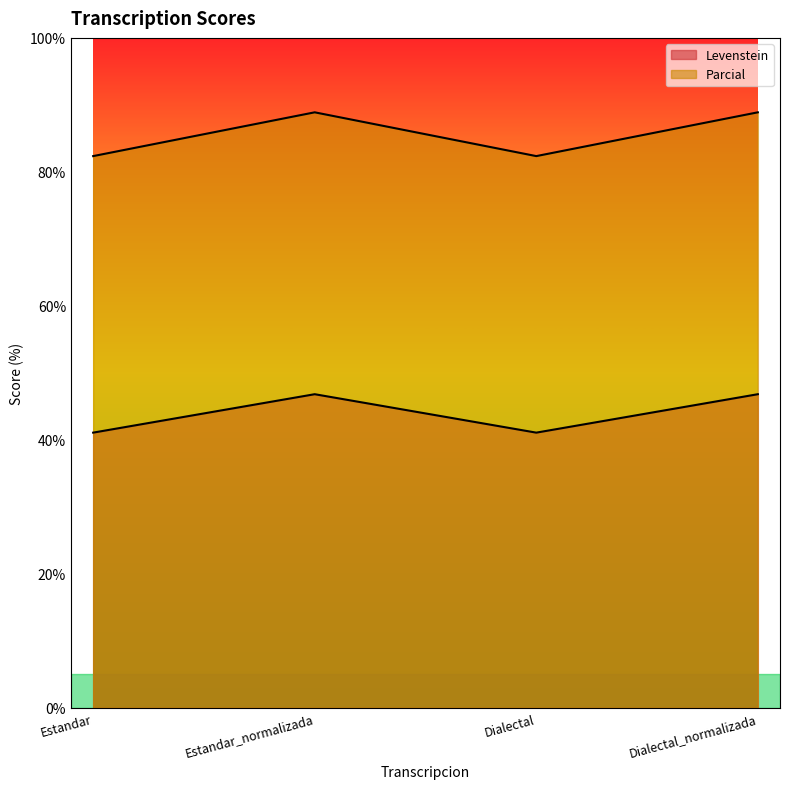

True or false: Levenstein has more than 1 points higher than both neighbors.

False